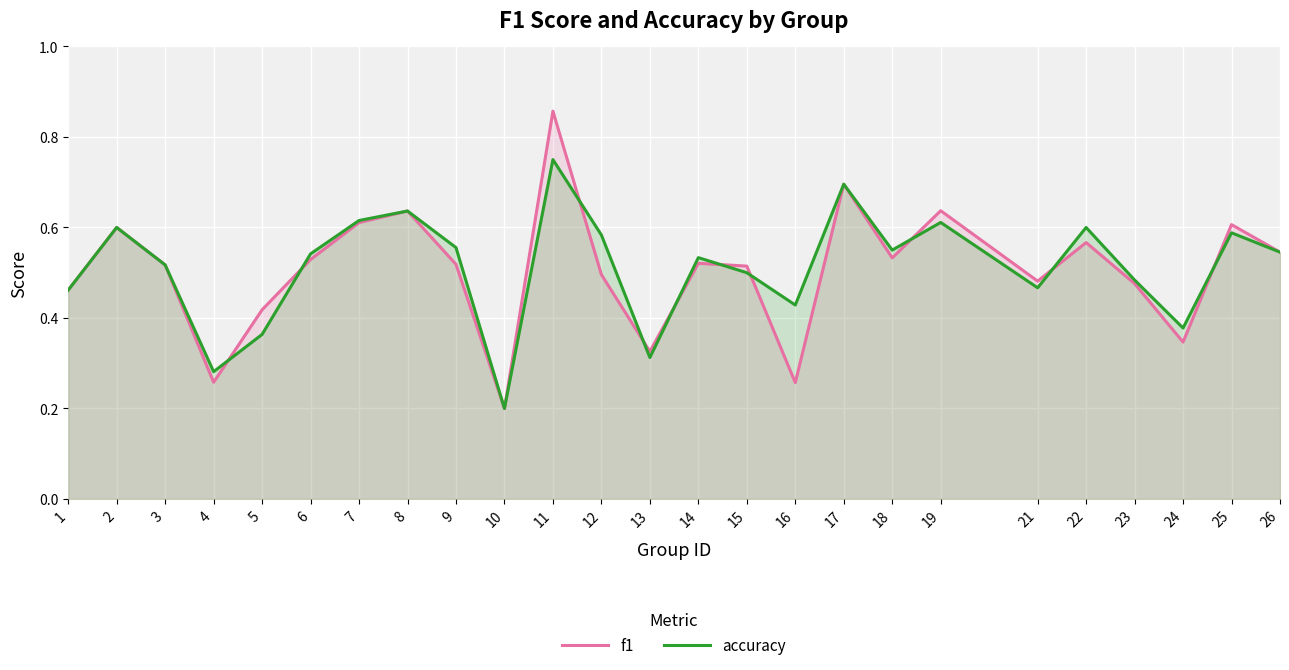

What is the total value across all series at 3?

1.0